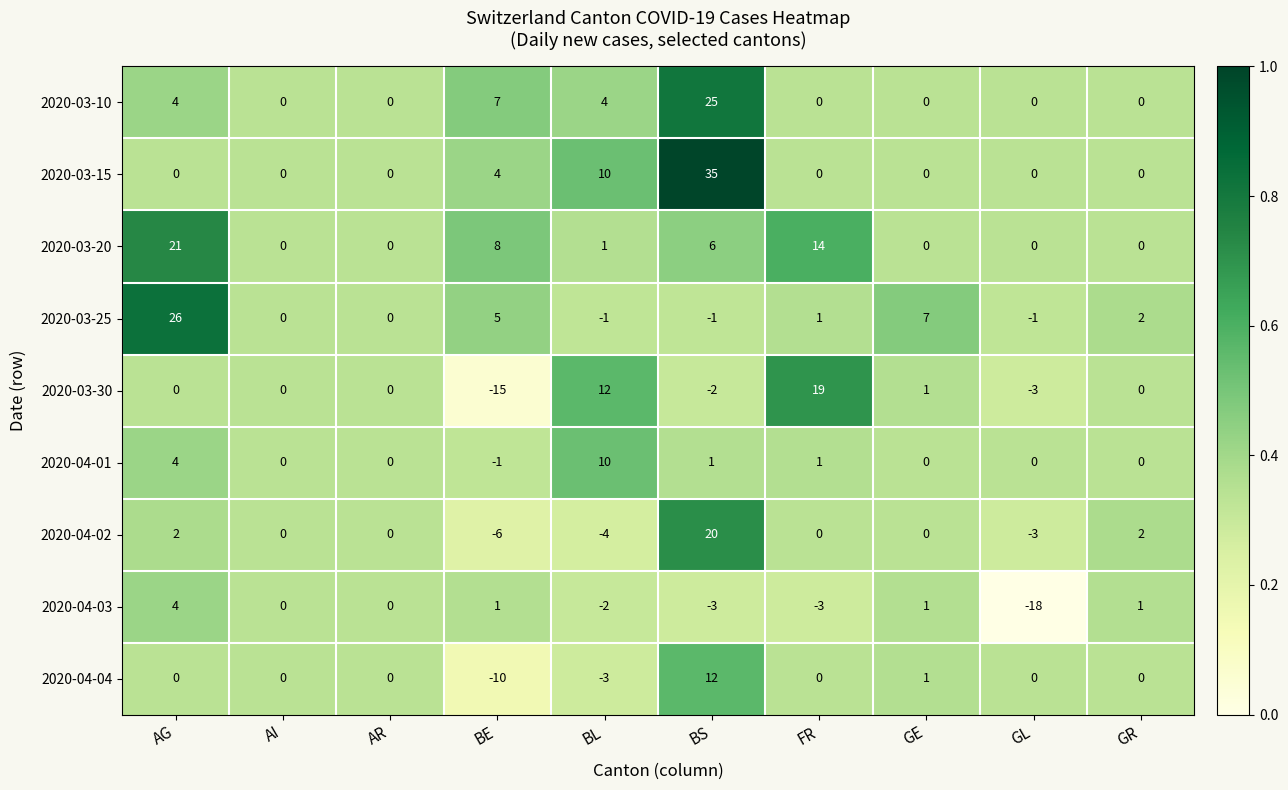

What is the sum of the 2020-03-20 values at AI and FR?

14